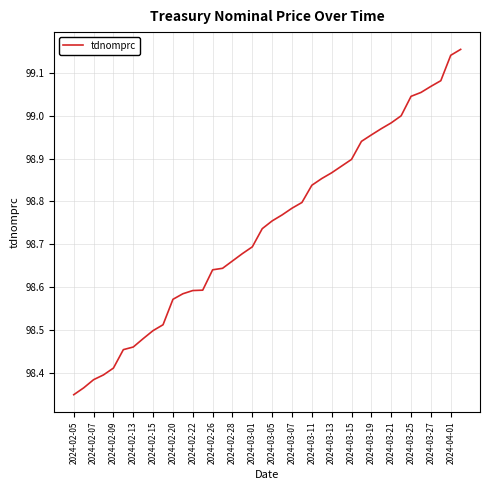

What is the ratio of the value at 2024-03-07 to the value at 2024-03-13?

1.0